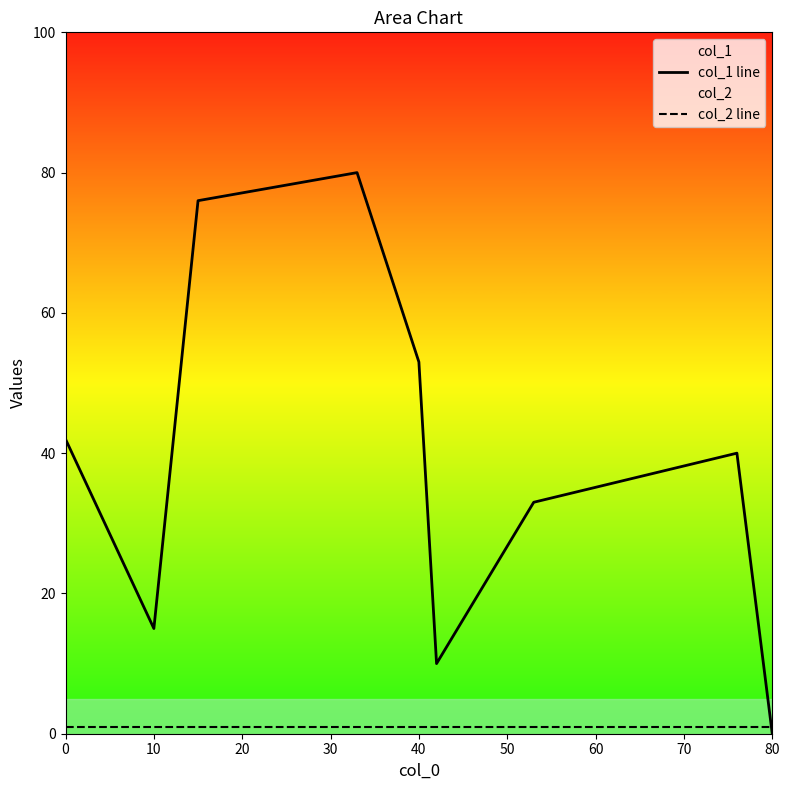

Reading left to right, extract all data points from this chart.

col_1 line: 42	15	76	80	53	10	33	40	0
col_2 line: 1	1	1	1	1	1	1	1	1